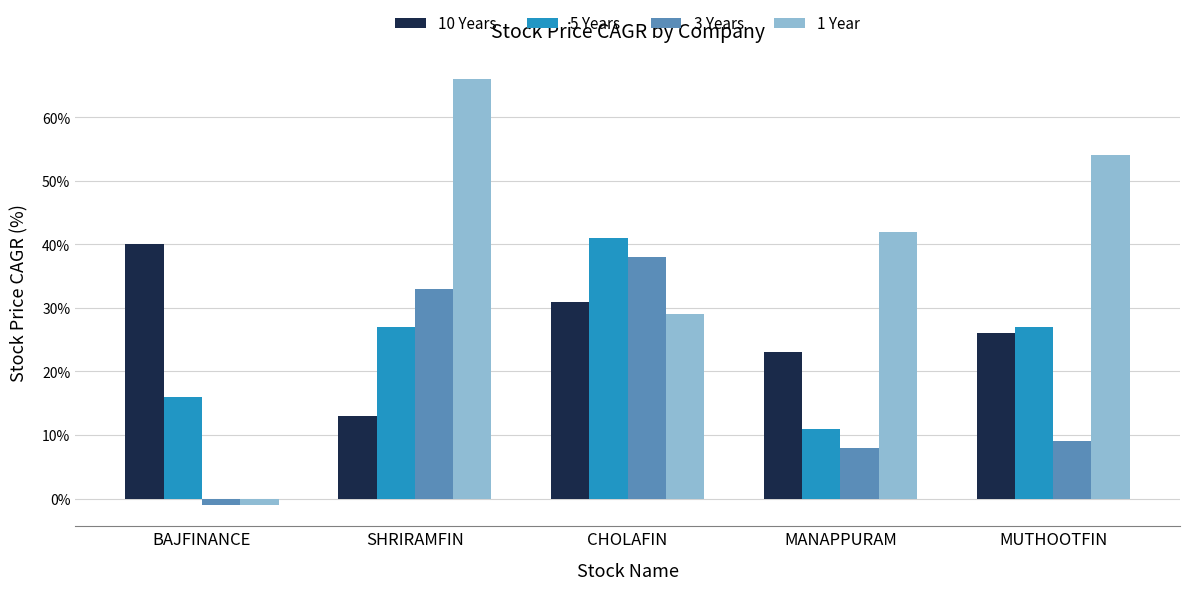

Where does the 1 Year series first go above 42?

SHRIRAMFIN